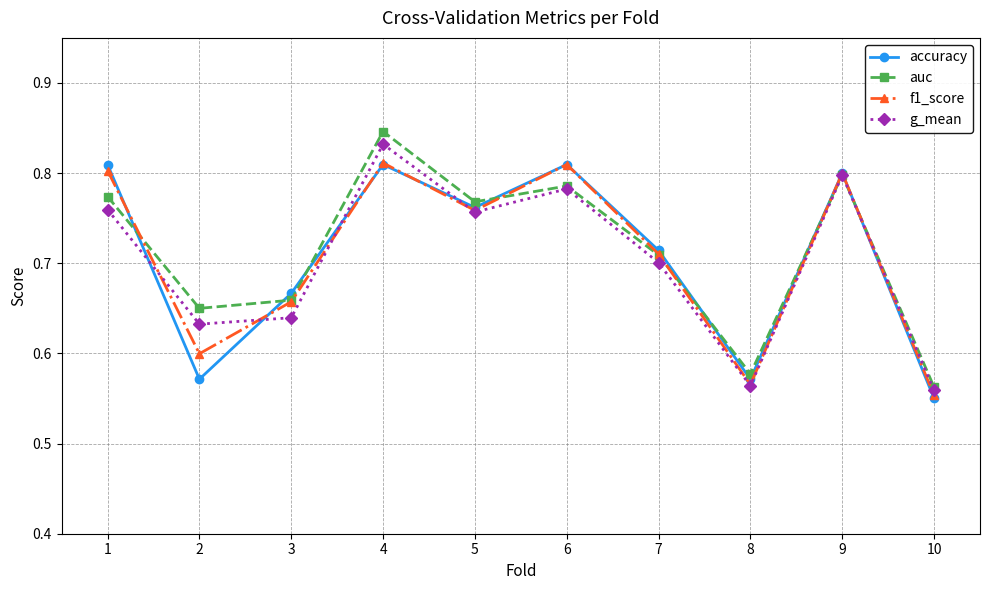

What is the difference between the maximum and minimum values in the f1_score series?

0.3